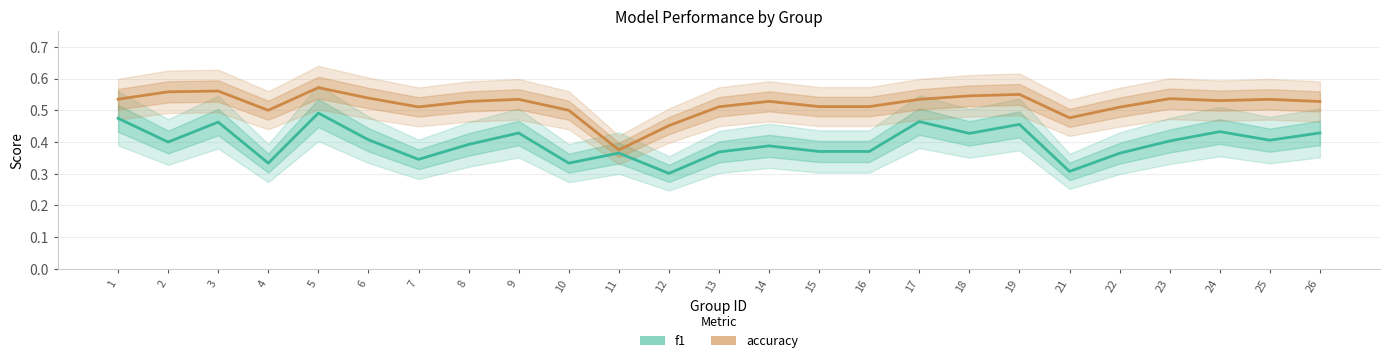

Which category has the highest value across all series?

5